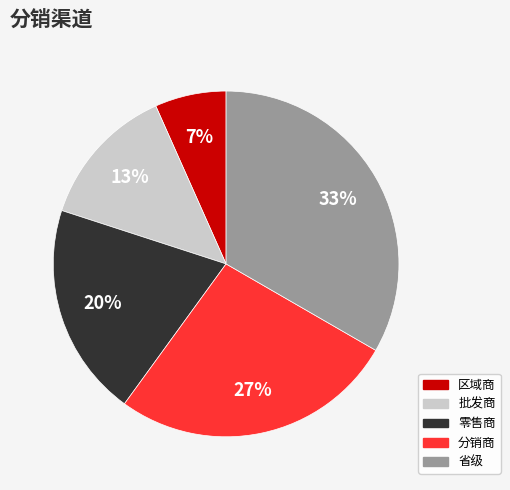

The 区域商 slice represents 7% of the pie. True or false?

True